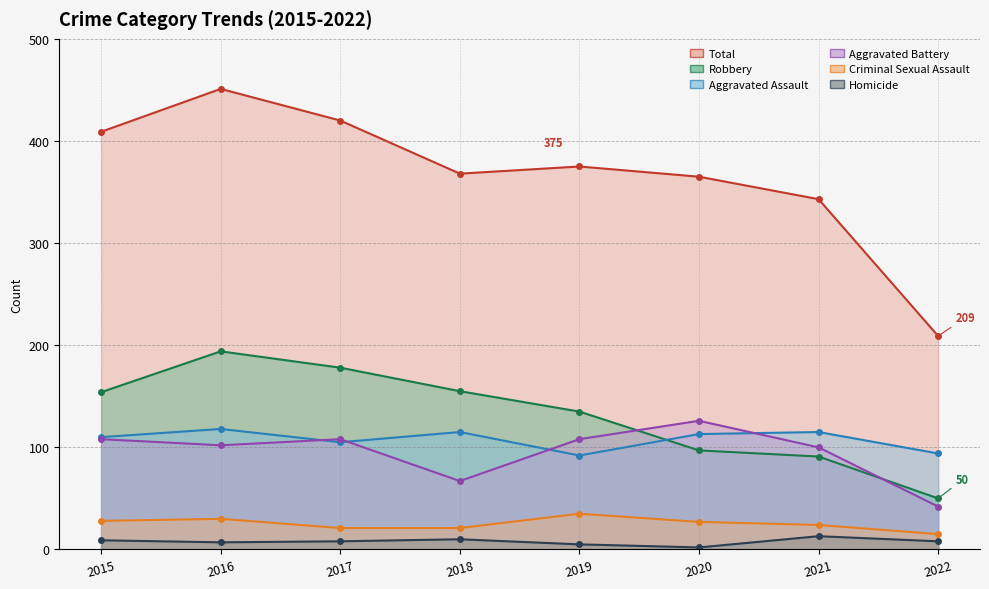

Does the chart have visible grid lines?

Yes